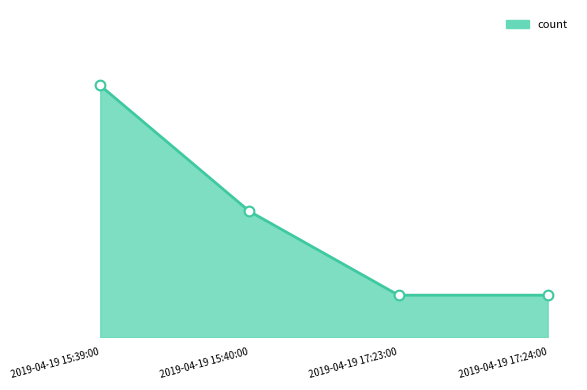

Does the chart have visible grid lines?

No